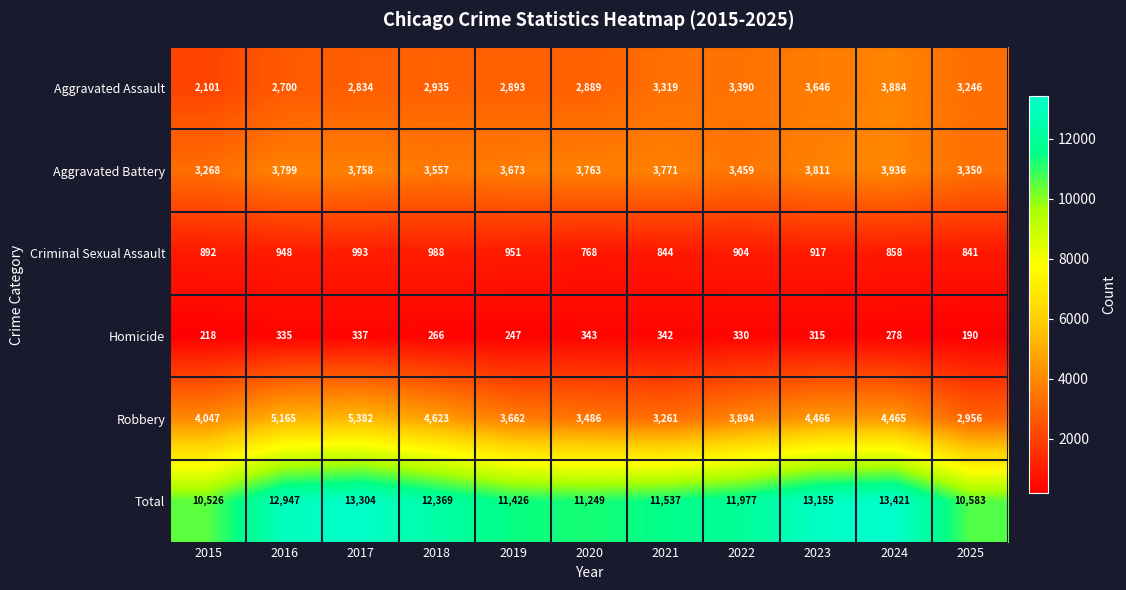

Which series has the largest total across all categories?

Total